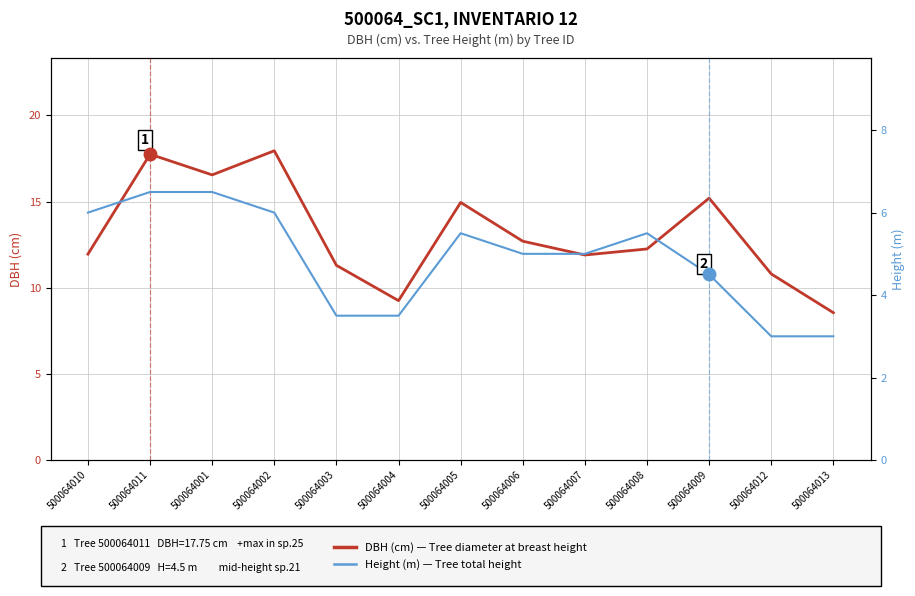

List the series in order of their overall mean, lowest first.

Height (m) — Tree total height, DBH (cm) — Tree diameter at breast height